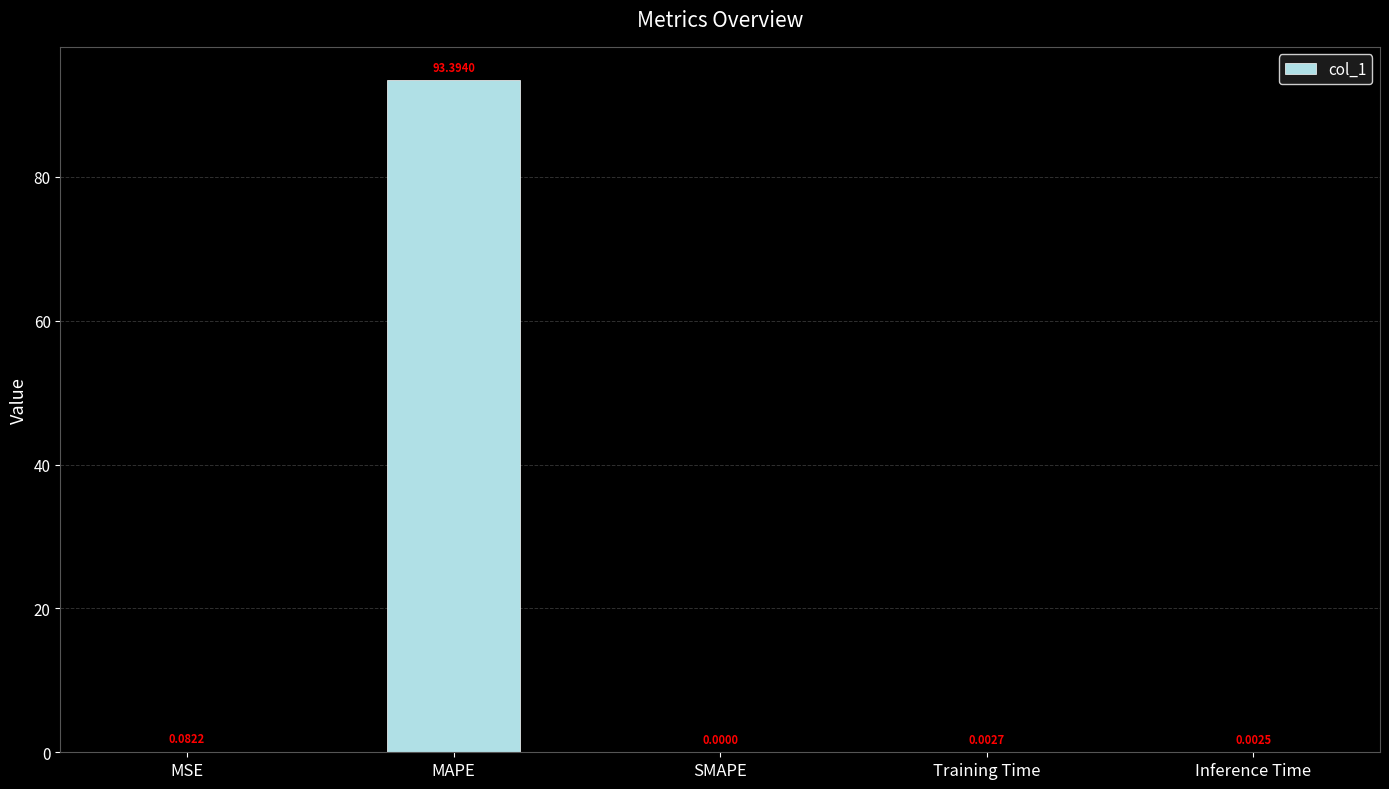

Which has a higher value, Training Time or SMAPE?

Training Time